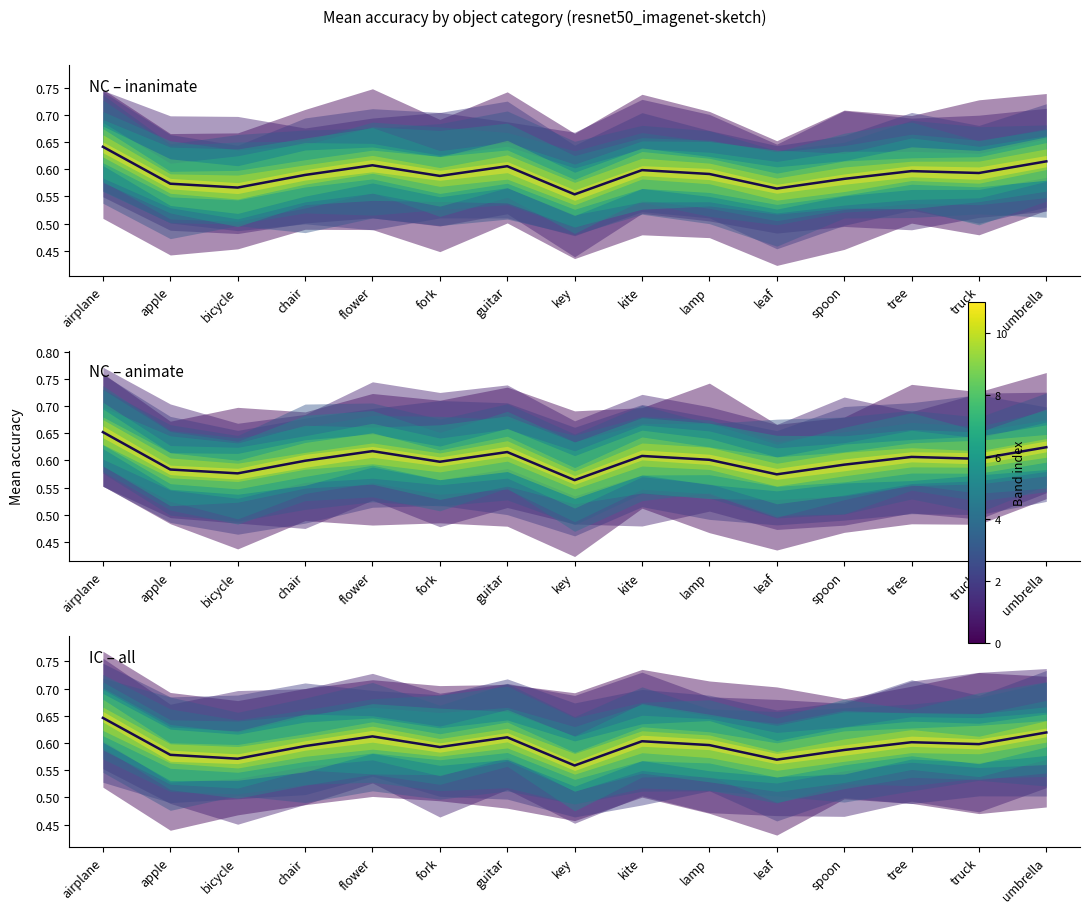

Is it true that the value at key is 0.6?

True